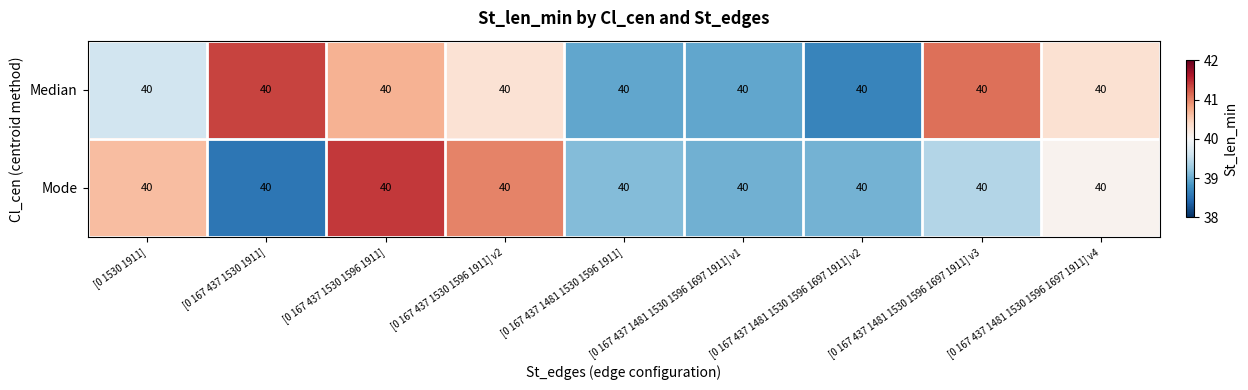

The Median series shows 40.3 at [0 167 437 1481 1530 1596 1697 1911] v4. True or false?

True